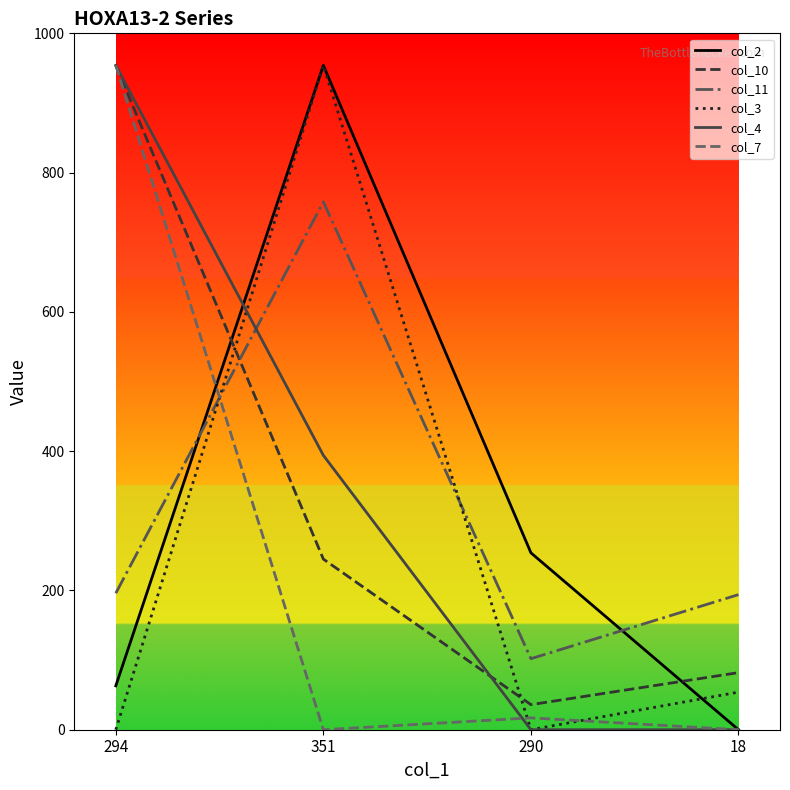

The col_10 series shows 954 at 294. True or false?

True